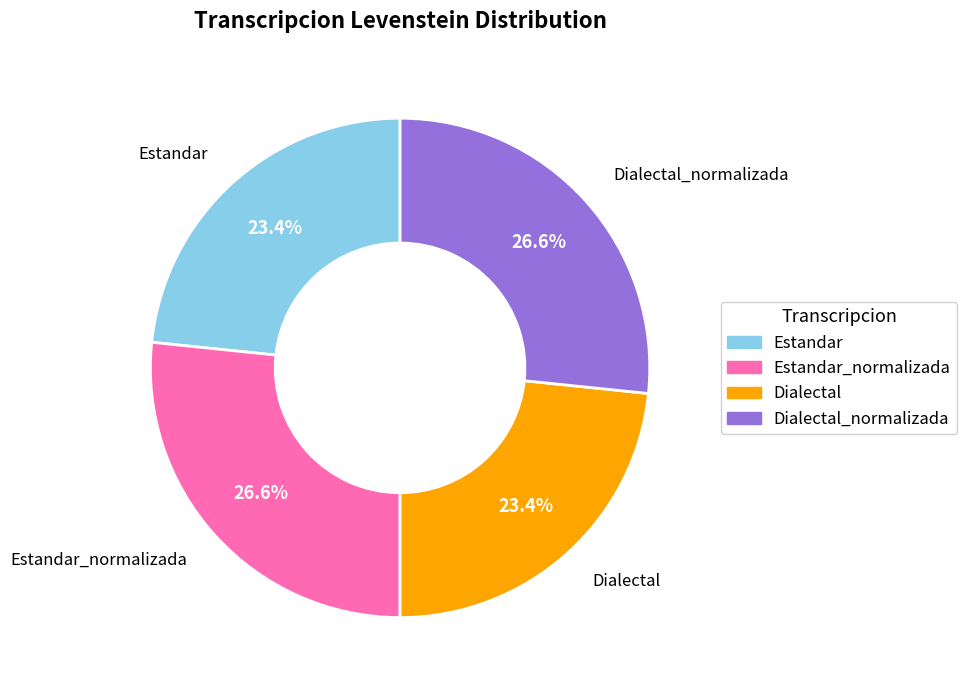

Is there a majority slice in this chart?

No